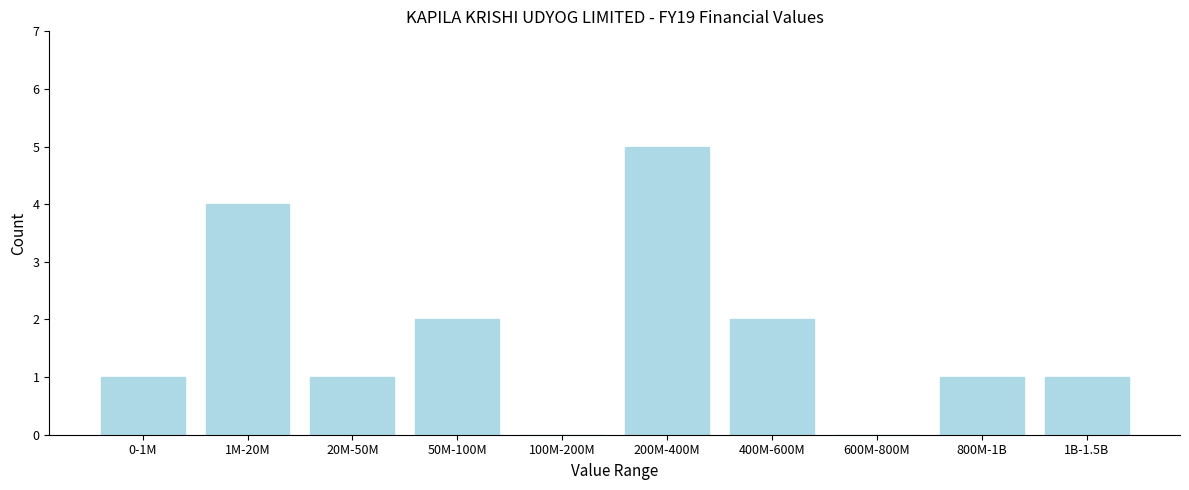

Reading right to left, transcribe all the data shown in this chart.

1B-1.5B=1	800M-1B=1	600M-800M=0	400M-600M=2	200M-400M=5	100M-200M=0	50M-100M=2	20M-50M=1	1M-20M=4	0-1M=1